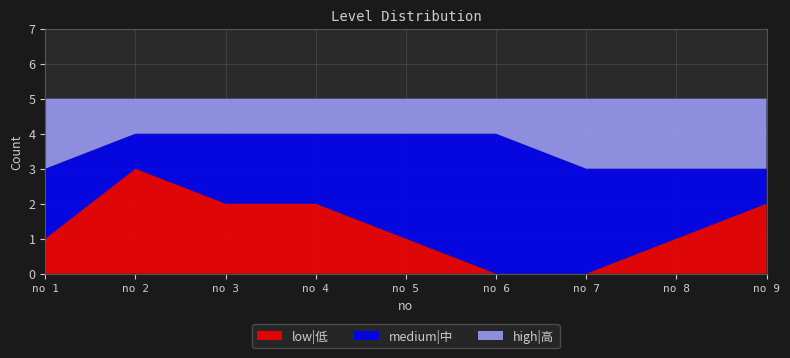

Reading left to right, list all the values displayed in this chart.

low|低: 1=1	2=3	3=2	4=2	5=1	6=0	7=0	8=1	9=2
medium|中: 1=2	2=1	3=2	4=2	5=3	6=4	7=3	8=2	9=1
high|高: 1=2	2=1	3=1	4=1	5=1	6=1	7=2	8=2	9=2